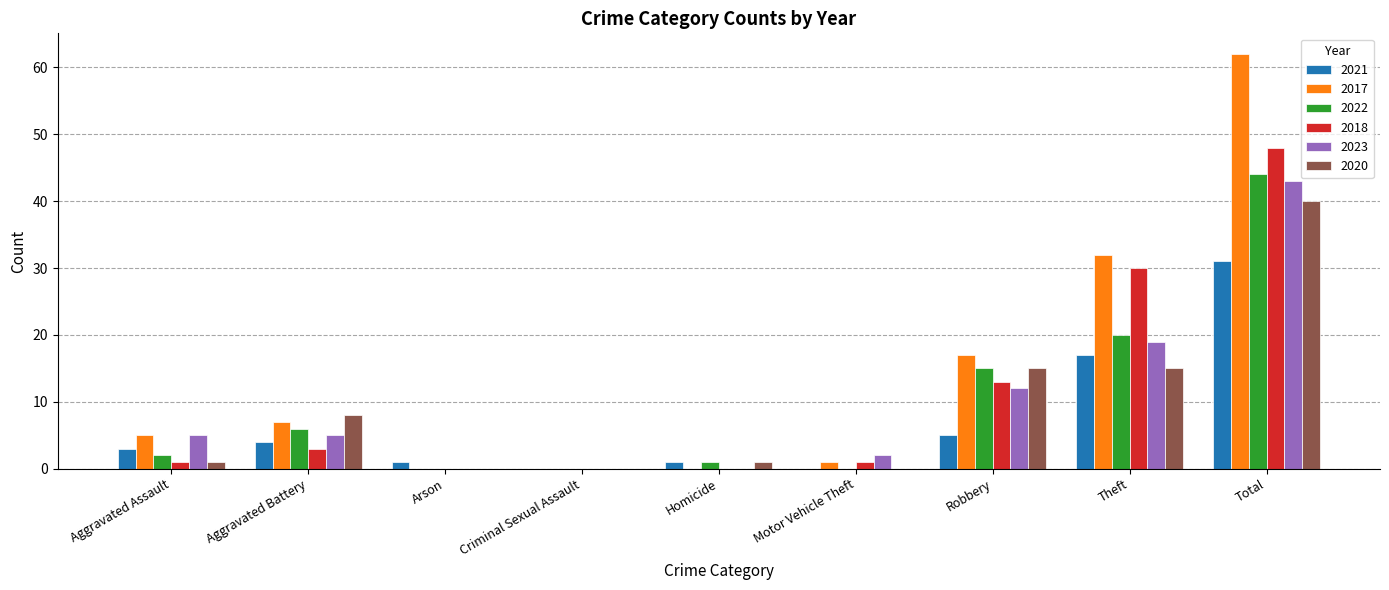

At which category is the sum across all series the highest?

Total